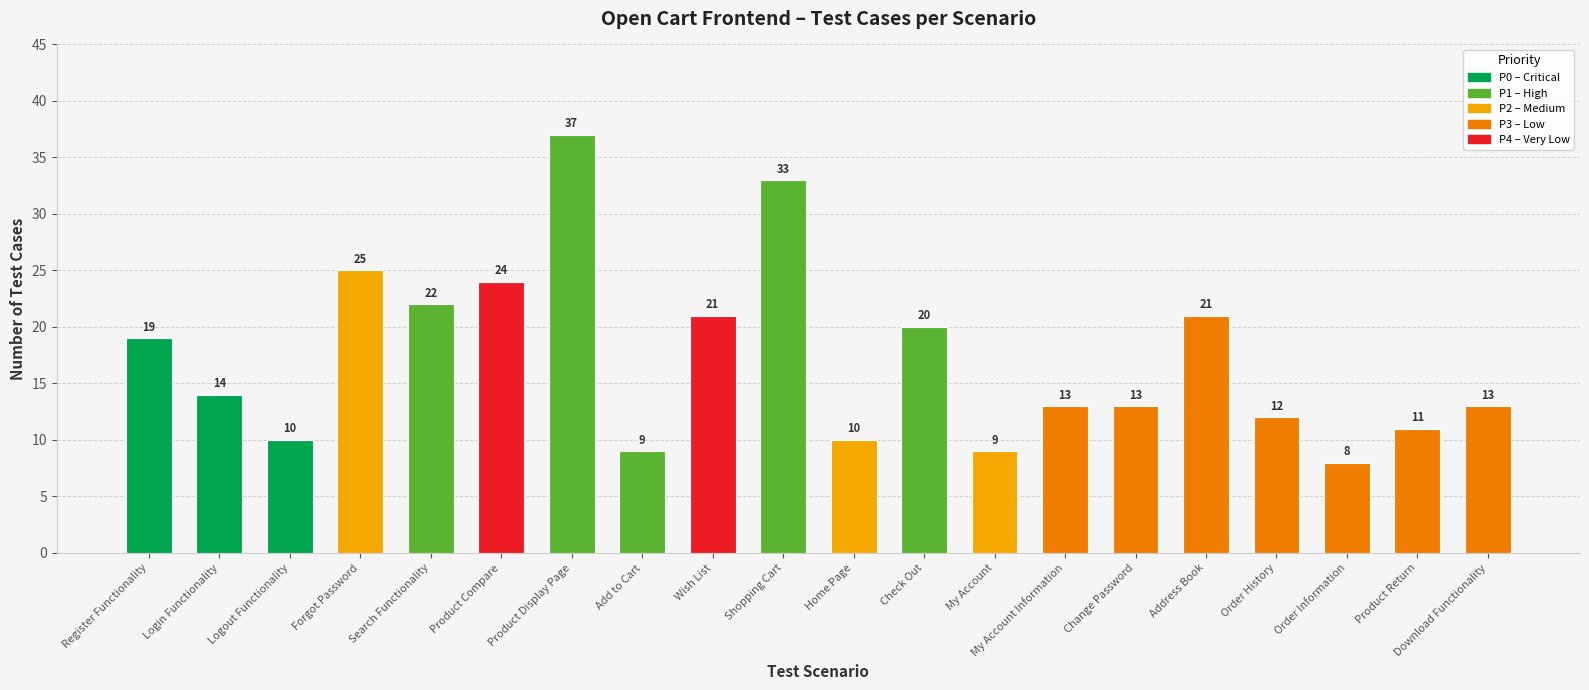

What is the average value?

17